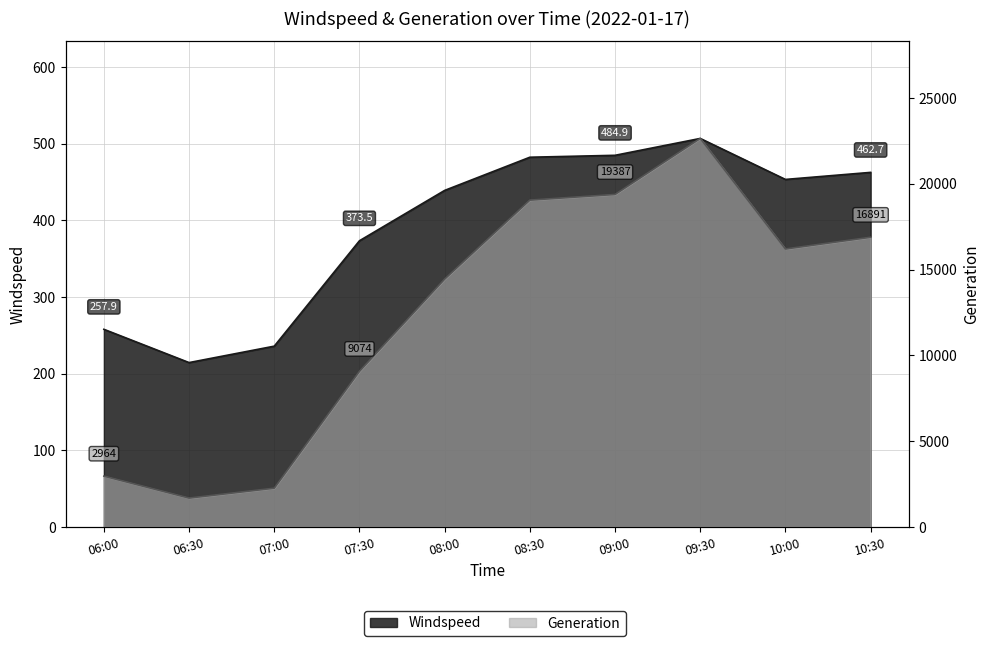

At which category does the chart reach its minimum across all series?

06:30